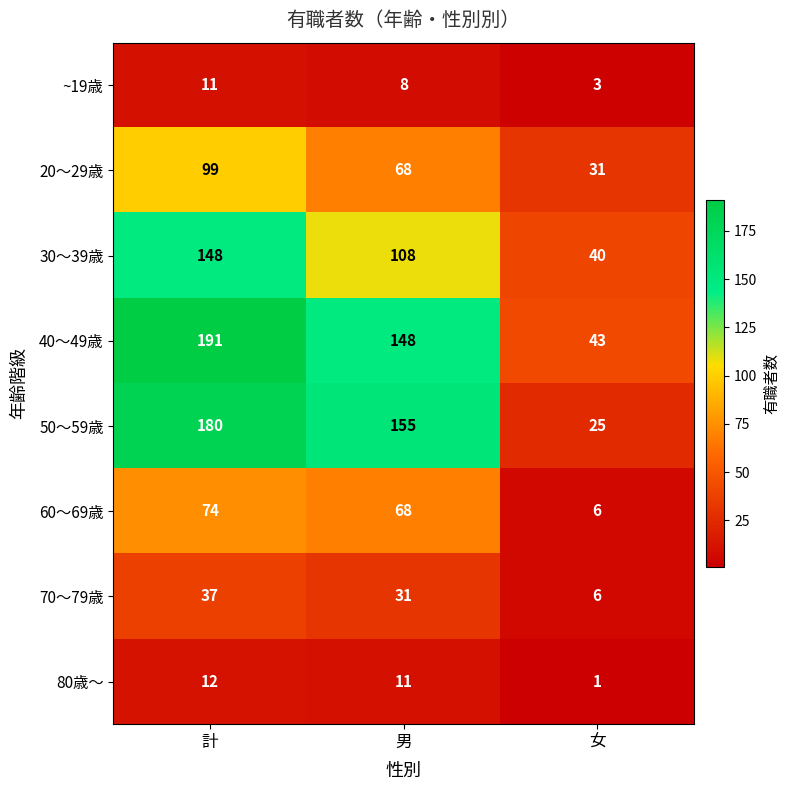

Reading right to left, list all the values displayed in this chart.

~19歳: 3	8	11
20～29歳: 31	68	99
30～39歳: 40	108	148
40～49歳: 43	148	191
50～59歳: 25	155	180
60～69歳: 6	68	74
70～79歳: 6	31	37
80歳～: 1	11	12